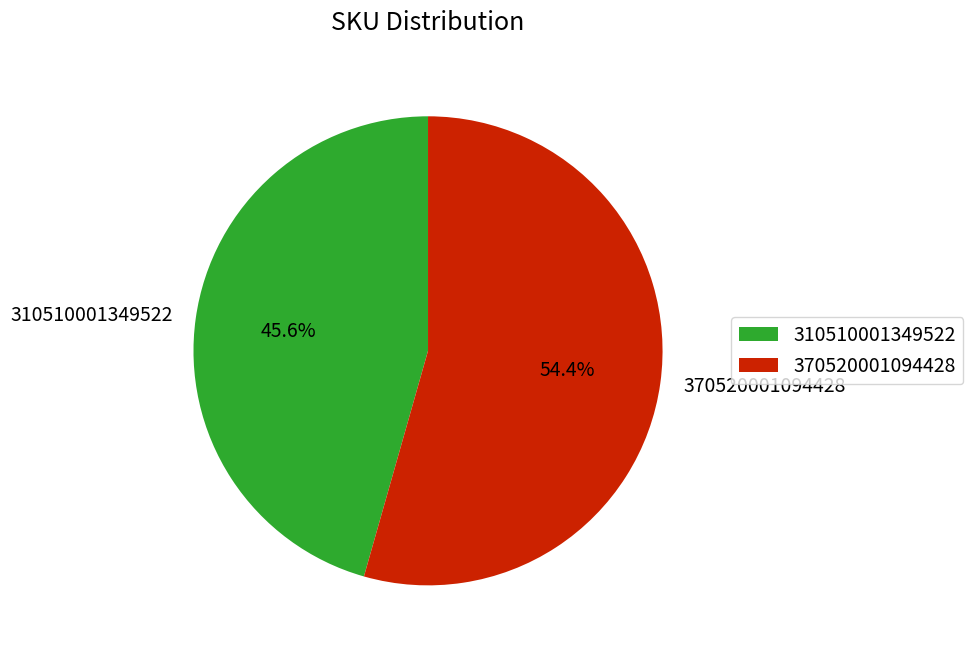

How many segments does this pie chart have?

2